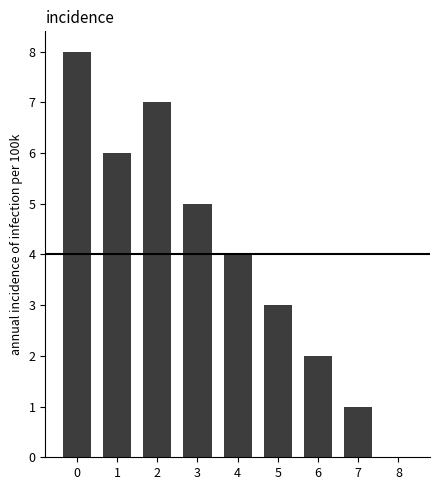

Are the bars grouped side by side (vs. stacked)?

No